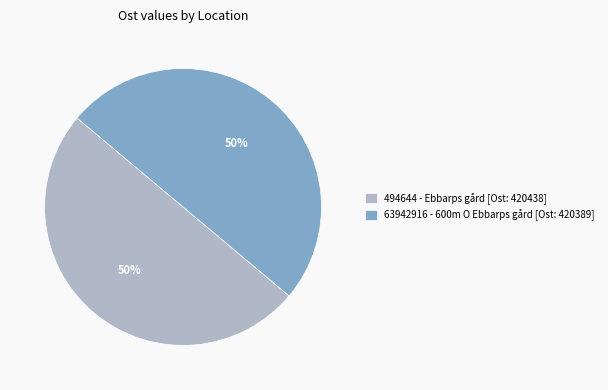

To the nearest percent, what is the average slice percentage?

50%